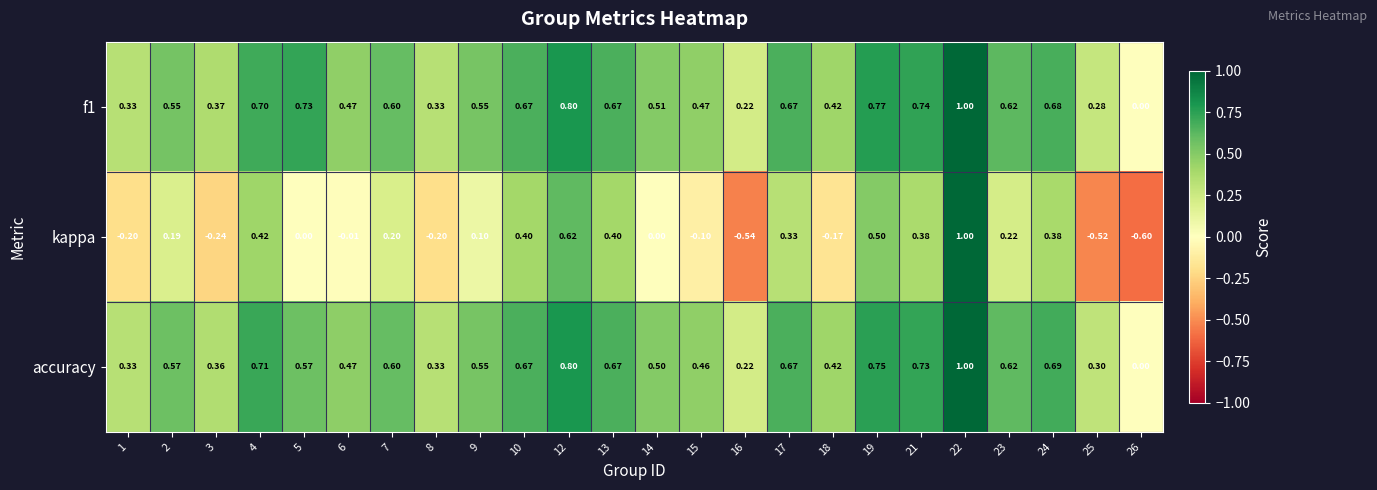

Which series has the widest spread of values?

kappa